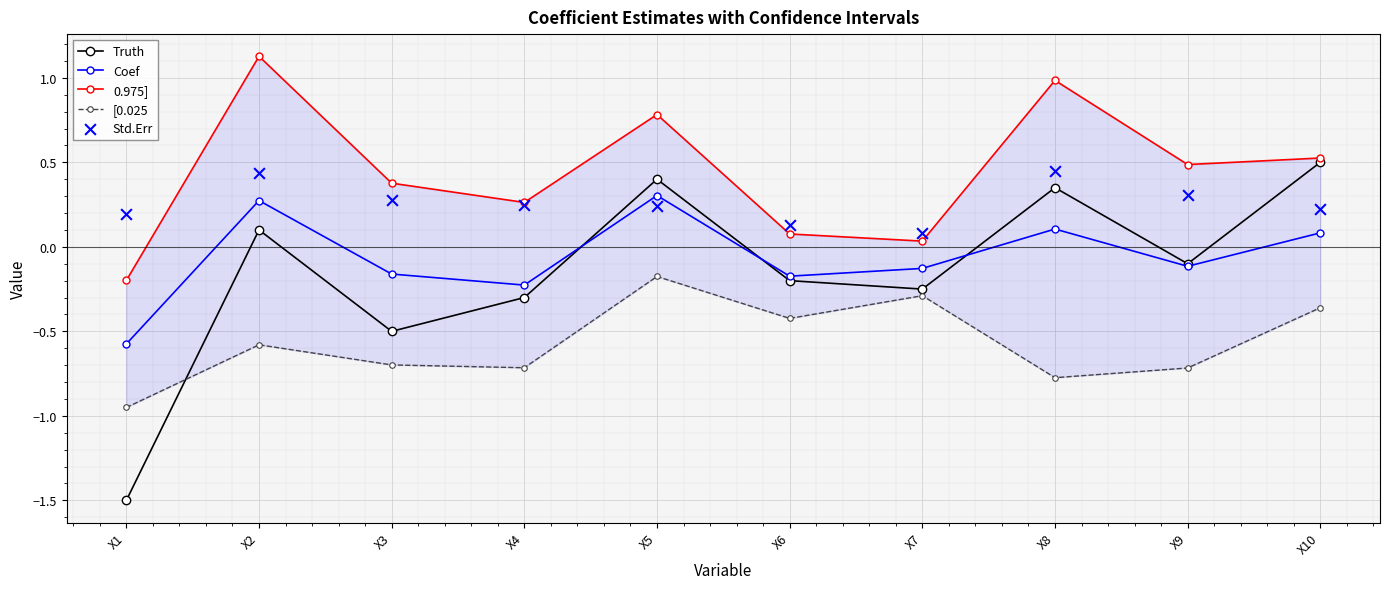

Which series has the largest total across all categories?

0.975]